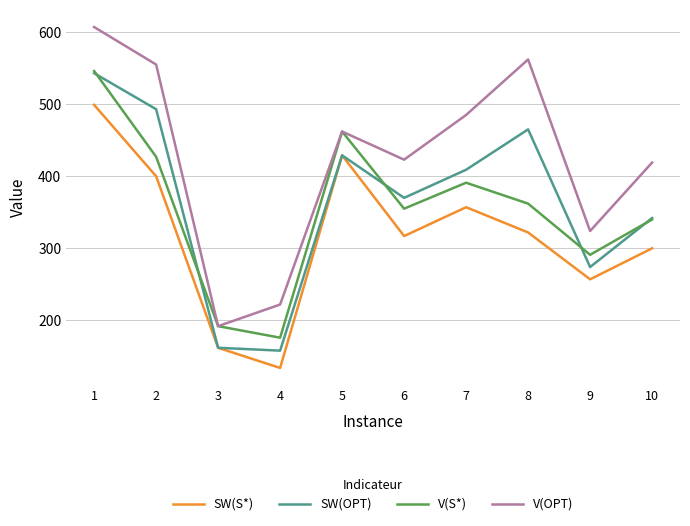

What are all the series names shown in the legend?

SW(S*), SW(OPT), V(S*), V(OPT)